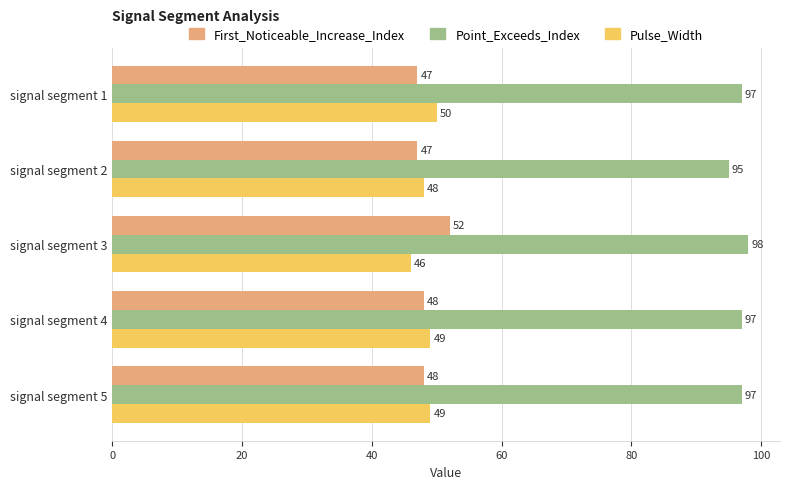

What is the sum of all Point_Exceeds_Index values?

484